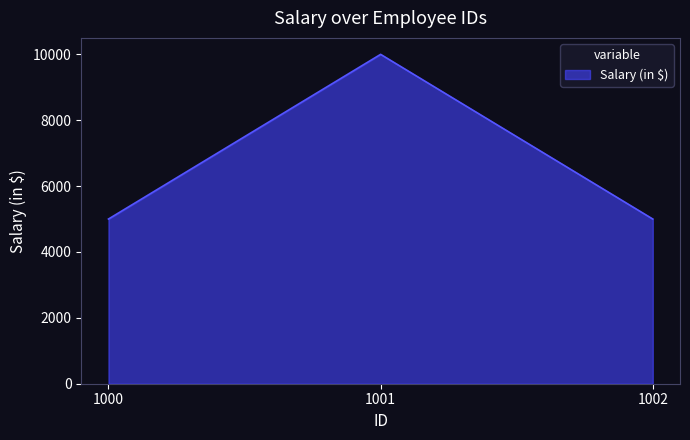

Which has a higher value, 1001 or 1002?

1001